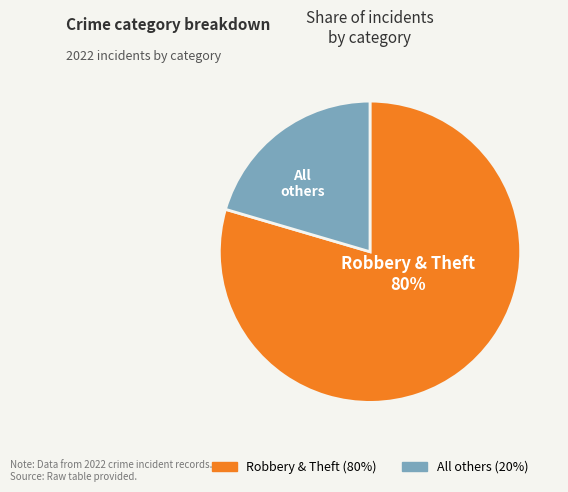

To the nearest percent, what is the average slice percentage?

50%